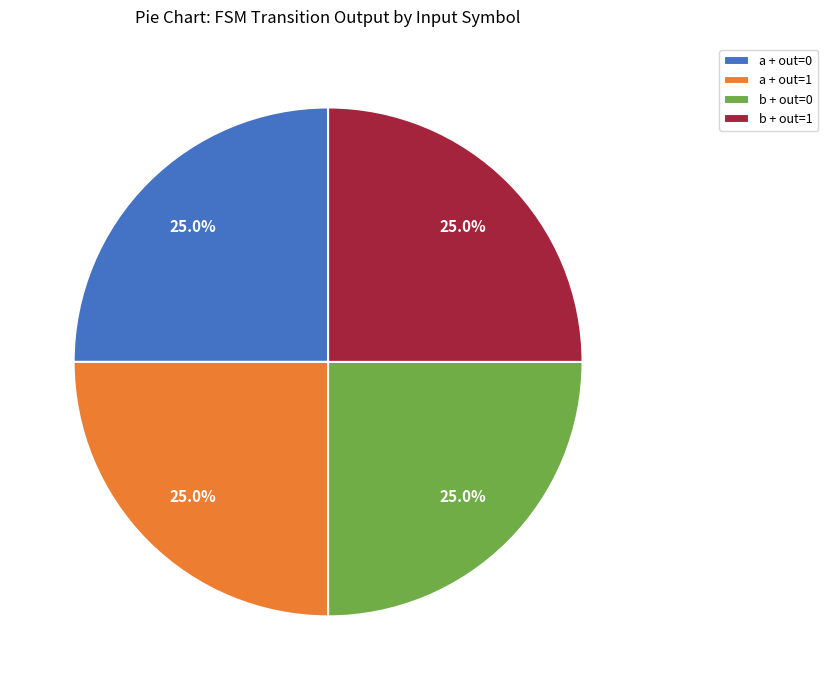

Is there any slice that represents more than half of the pie?

No